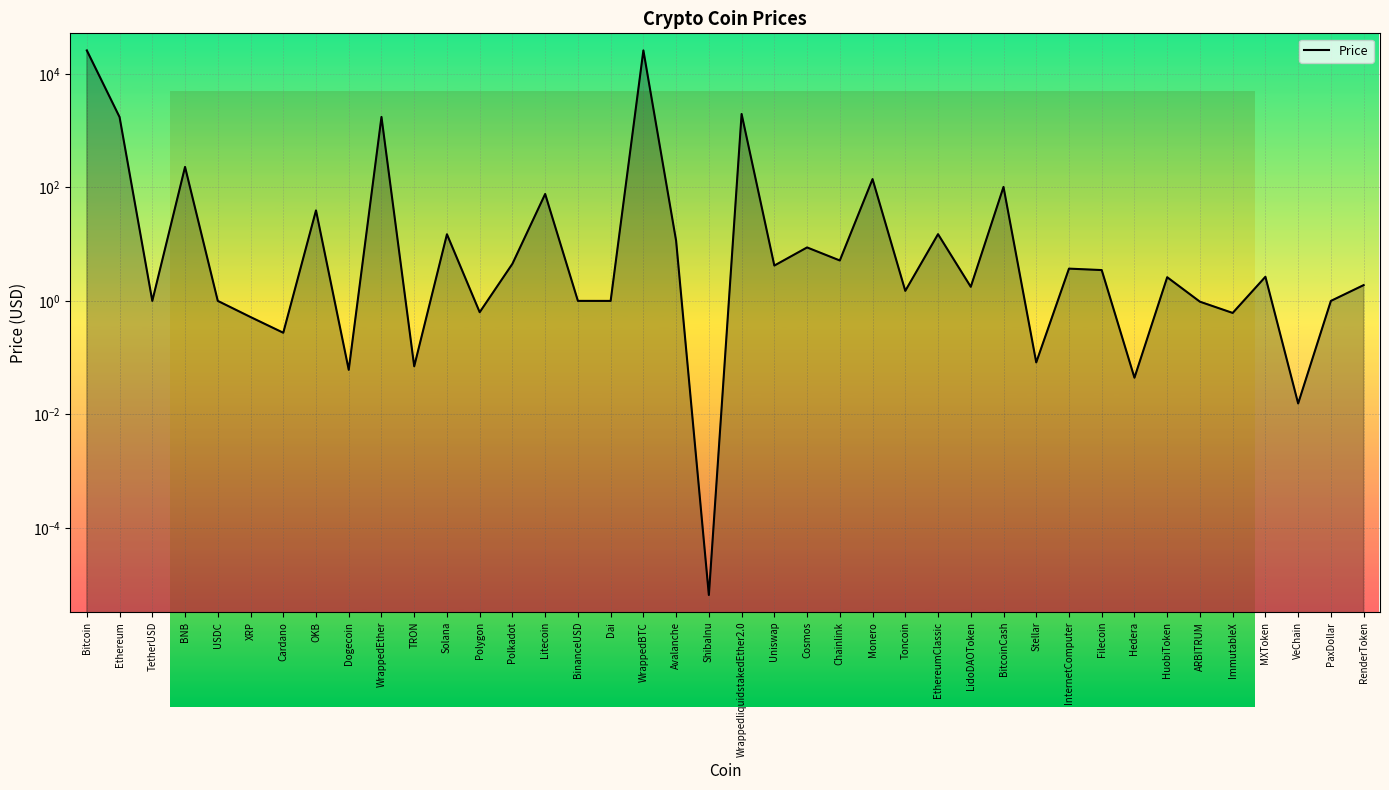

Where is the first local maximum?

BNB